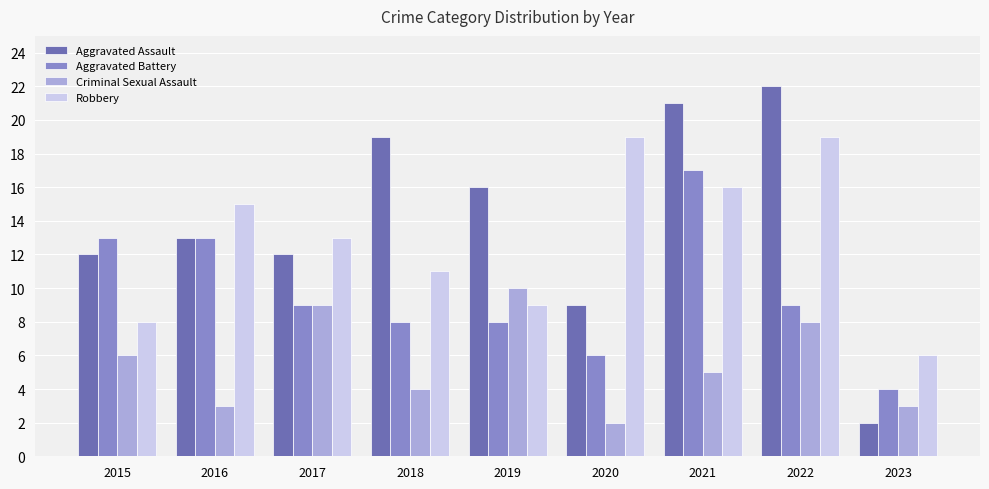

Which series changed the most between 2018 and 2019?

Criminal Sexual Assault